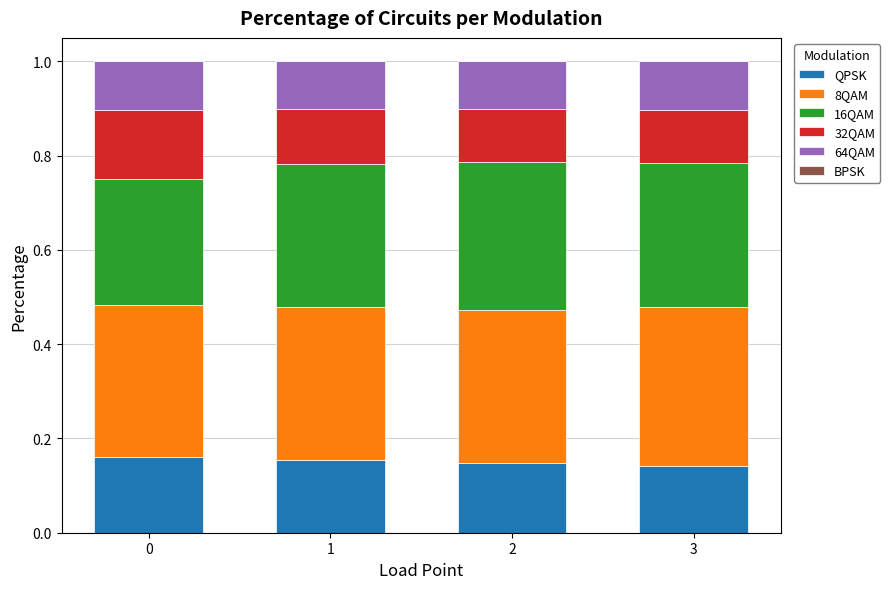

The QPSK series shows 0.1 at 3. True or false?

True